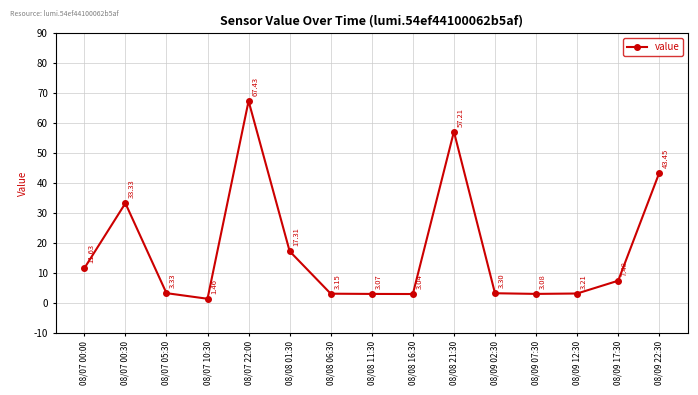

What is the sum of all values?

261.5